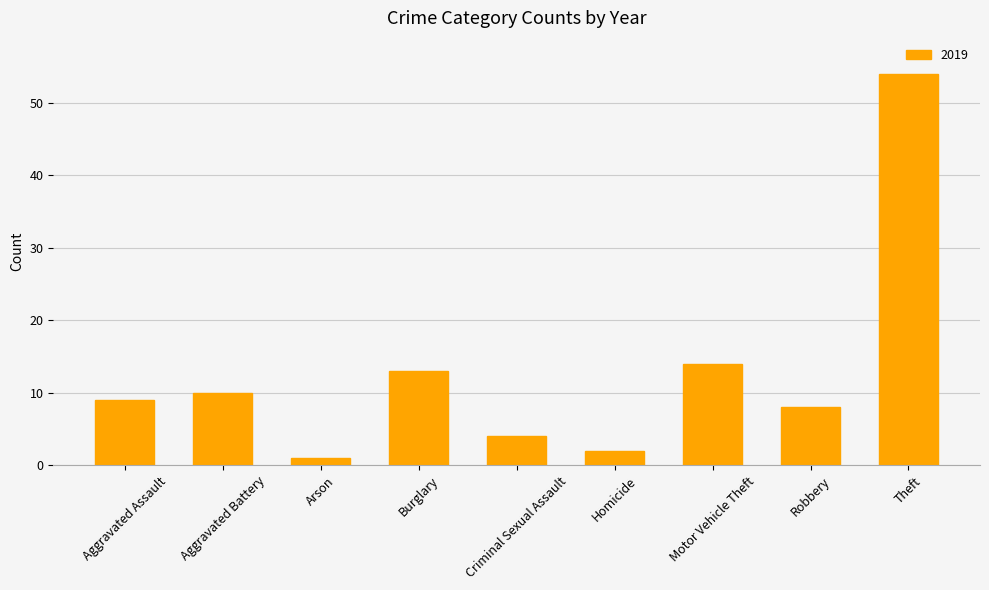

What is the maximum value shown in the chart?

54